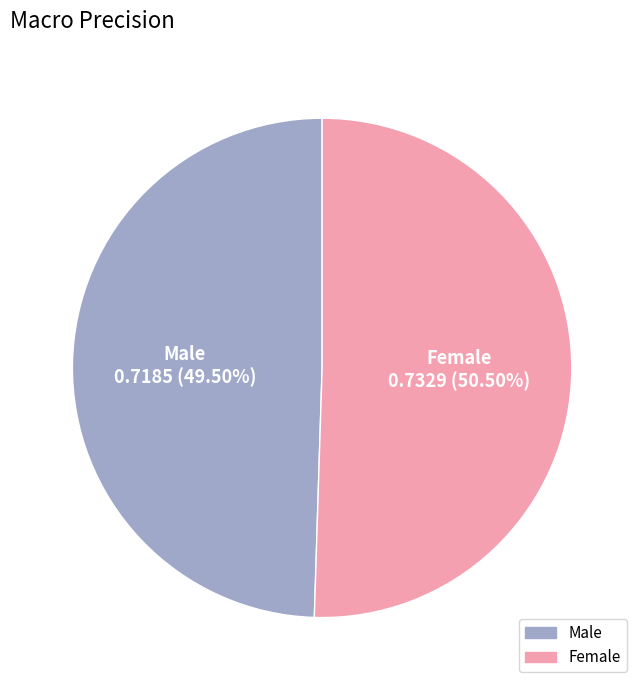

Which category has the biggest portion of the pie?

Female